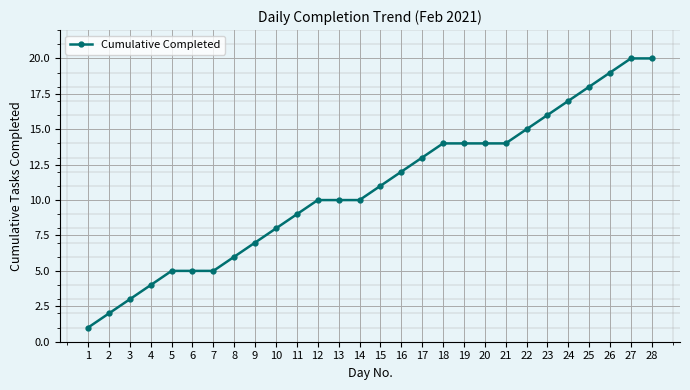

The value at 19 is 14. True or false?

True